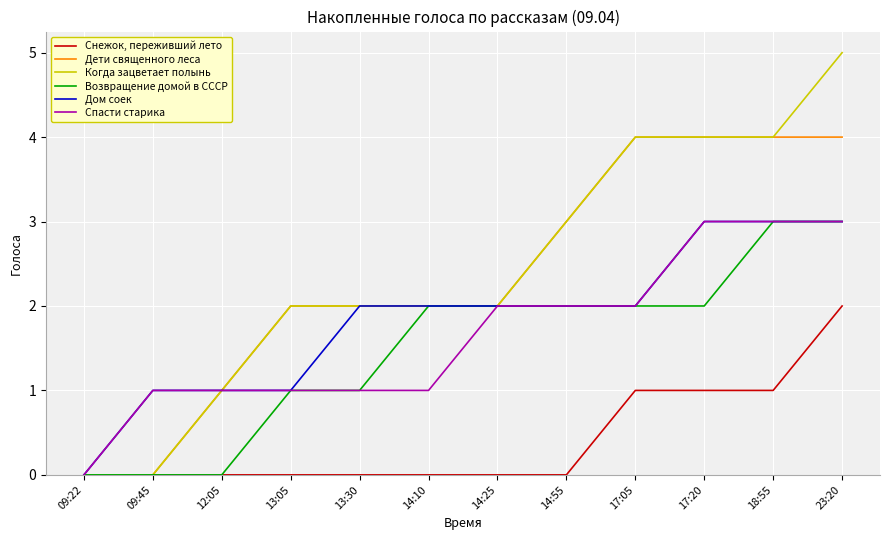

What is the total value across all series at 17:20?

17